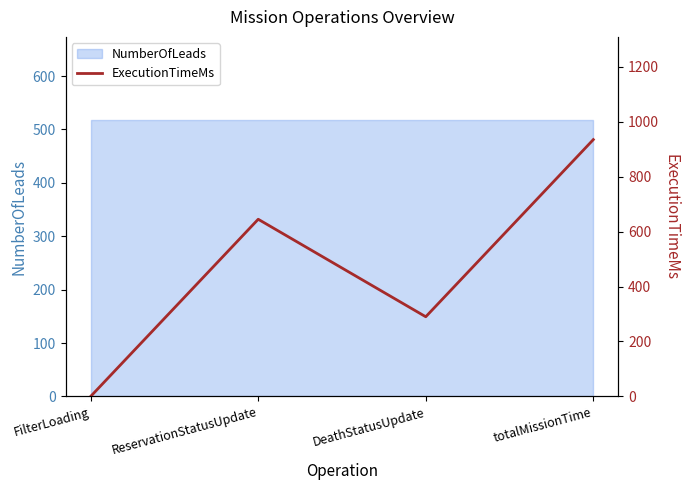

Where does the data first go above 645?

totalMissionTime